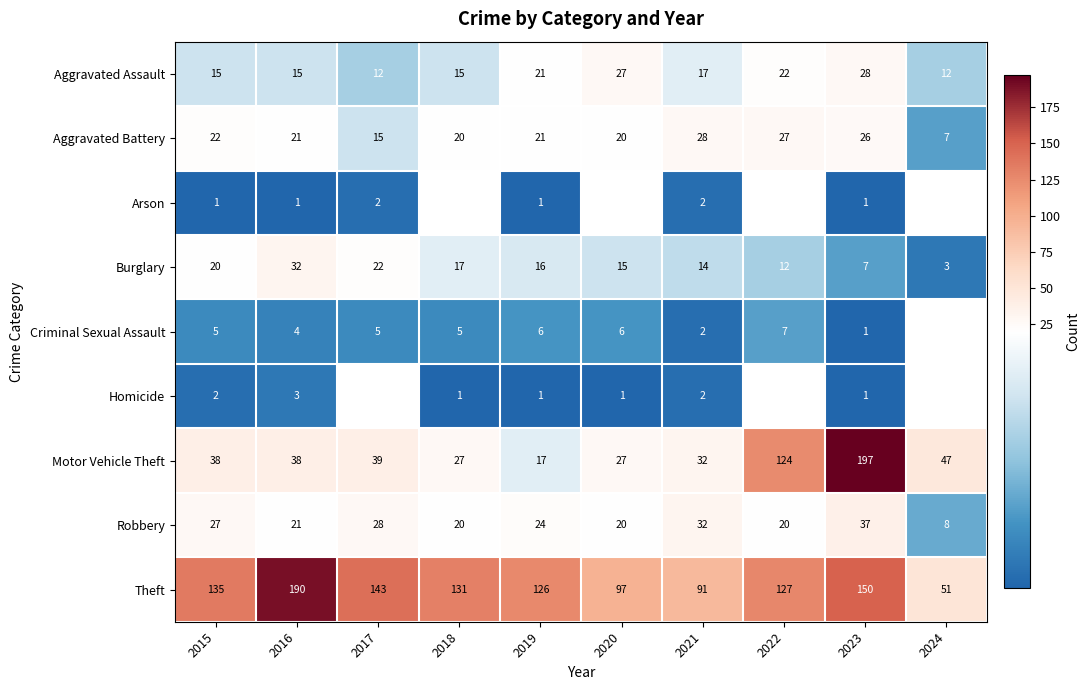

What is the greatest value displayed?

197.0